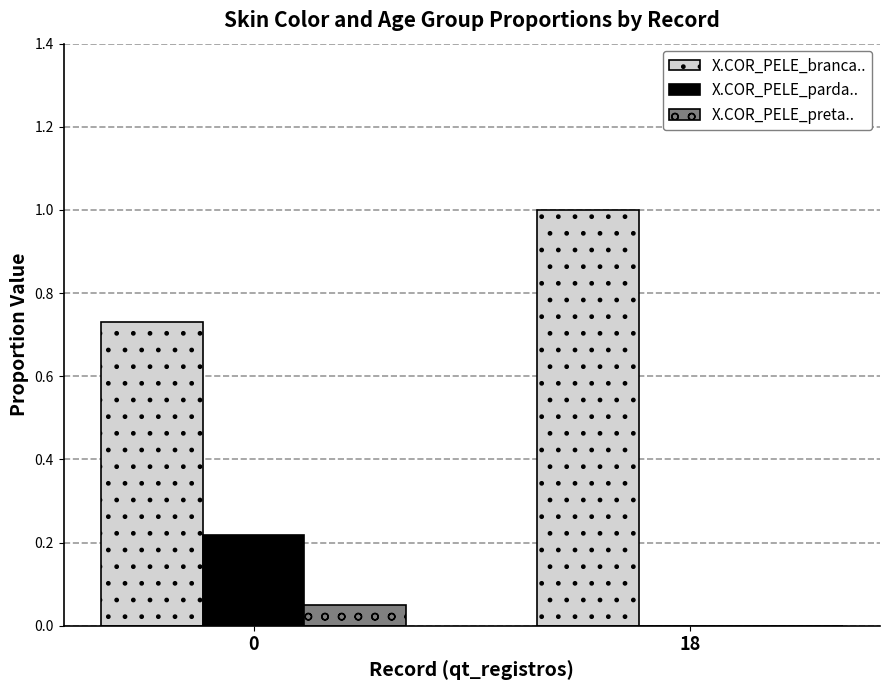

True or false: X.COR_PELE_branca.. has a value of 1.0 at 18.

True